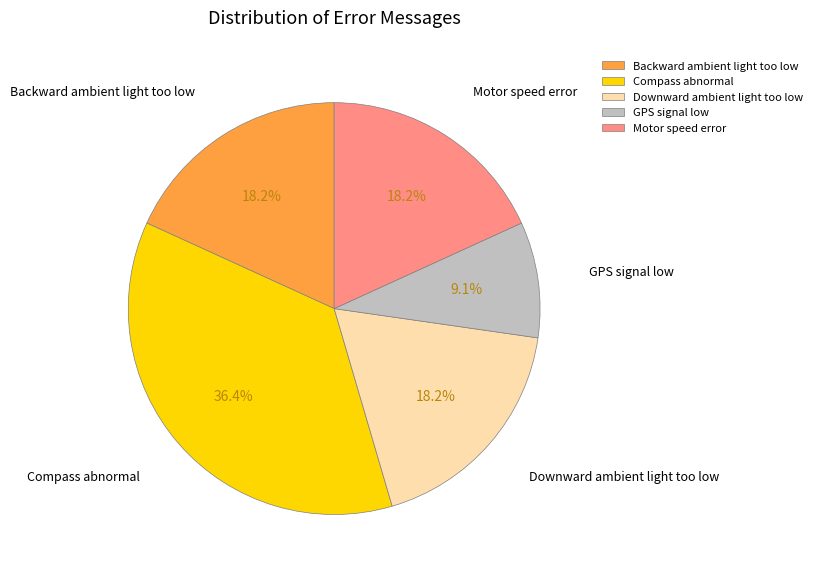

Does any single category account for the majority?

No